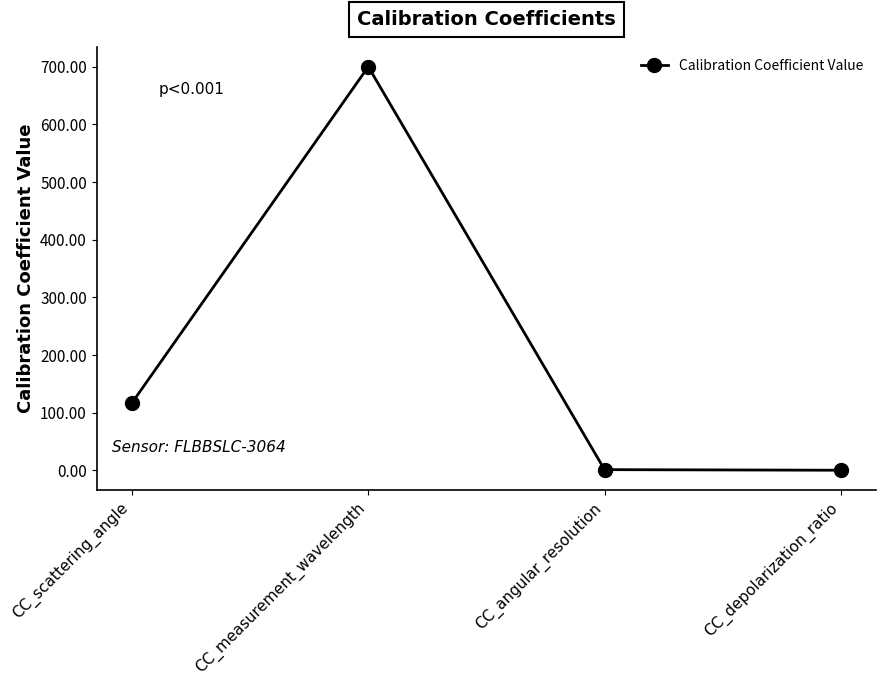

The chart shows a value of 700.0 at CC_measurement_wavelength. True or false?

True